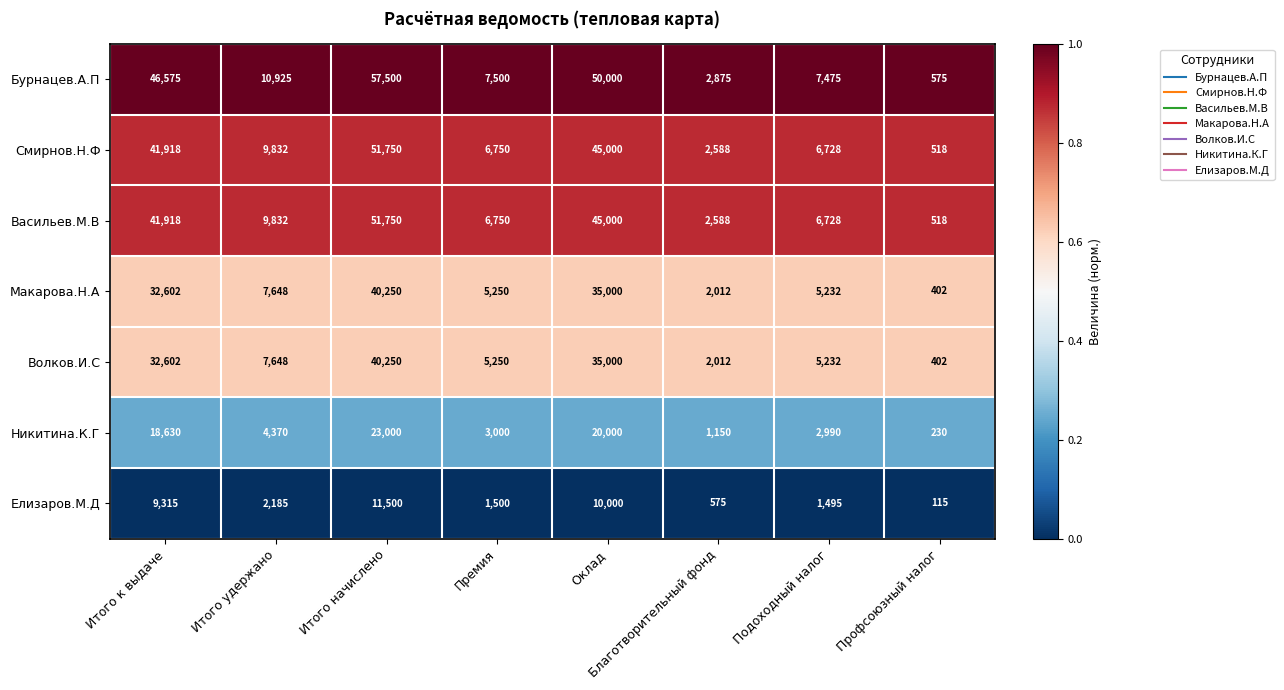

At which category does the chart reach its minimum across all series?

Профсоюзный налог